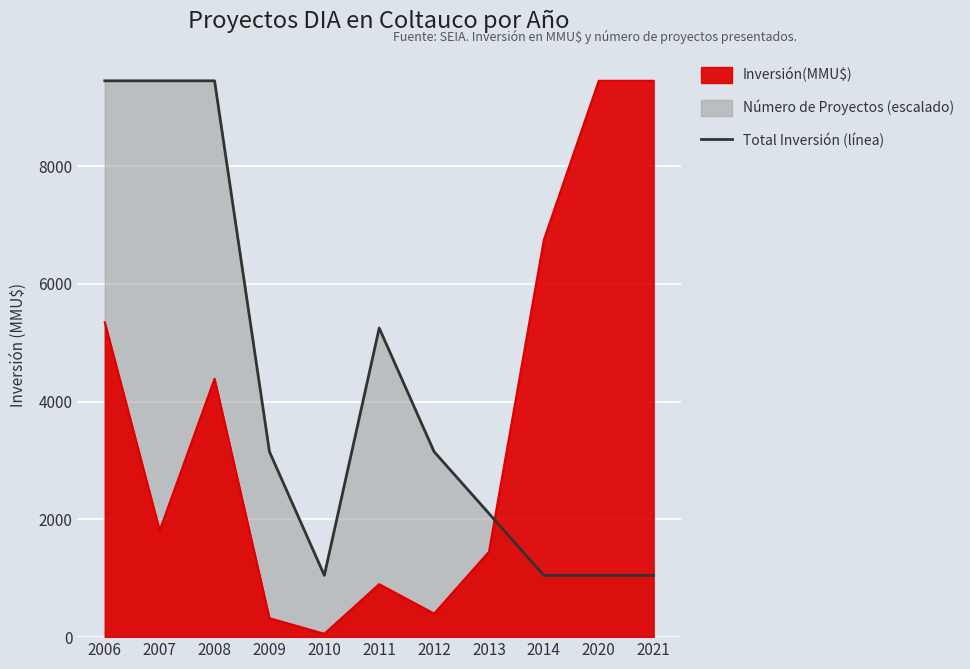

True or false: there are more than 1 points higher than both neighbors.

False